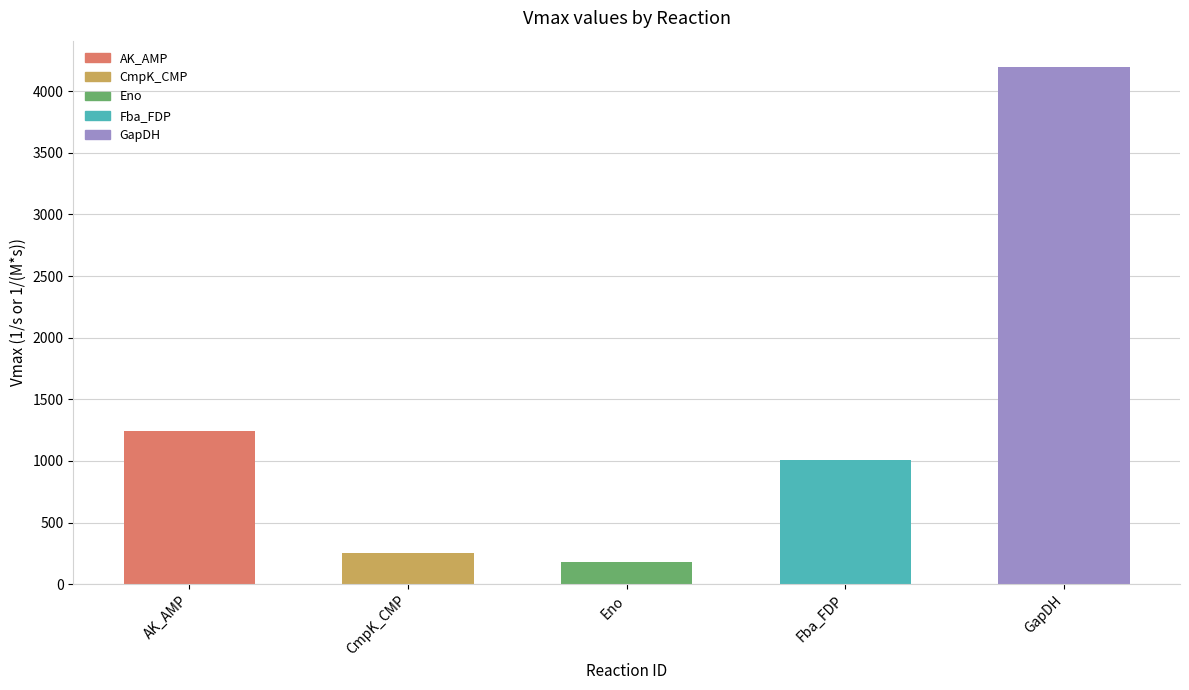

At which label does the data first exceed 1005?

AK_AMP